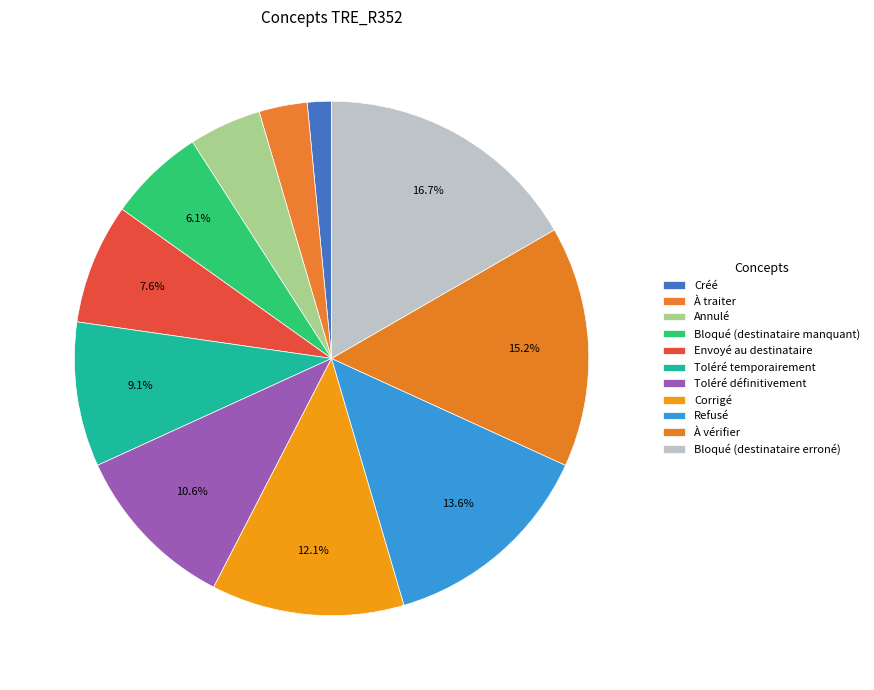

How many segments does this pie chart have?

11